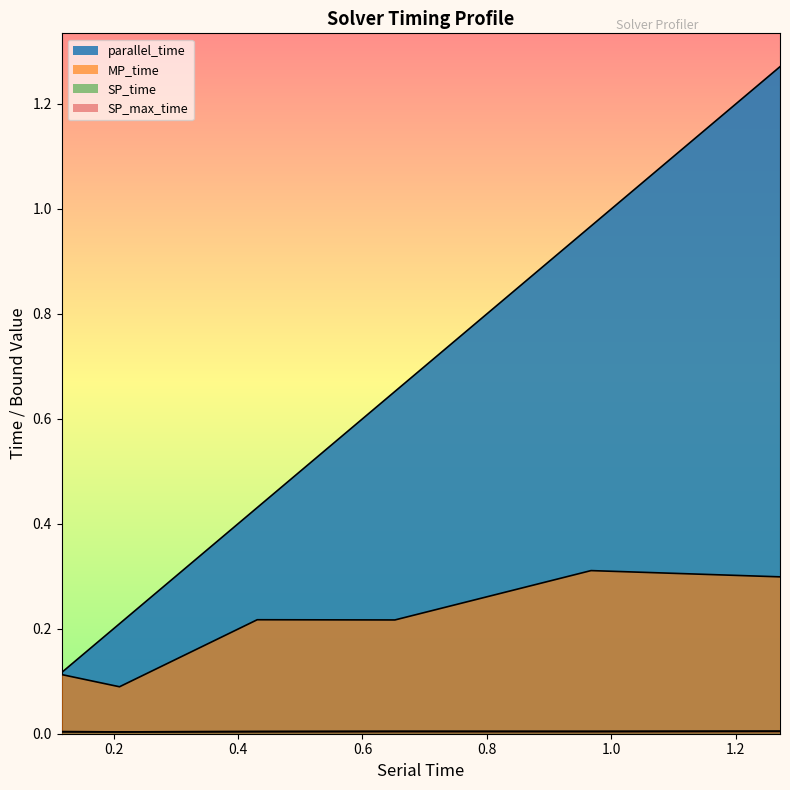

What is the maximum value for parallel_time?

1.3